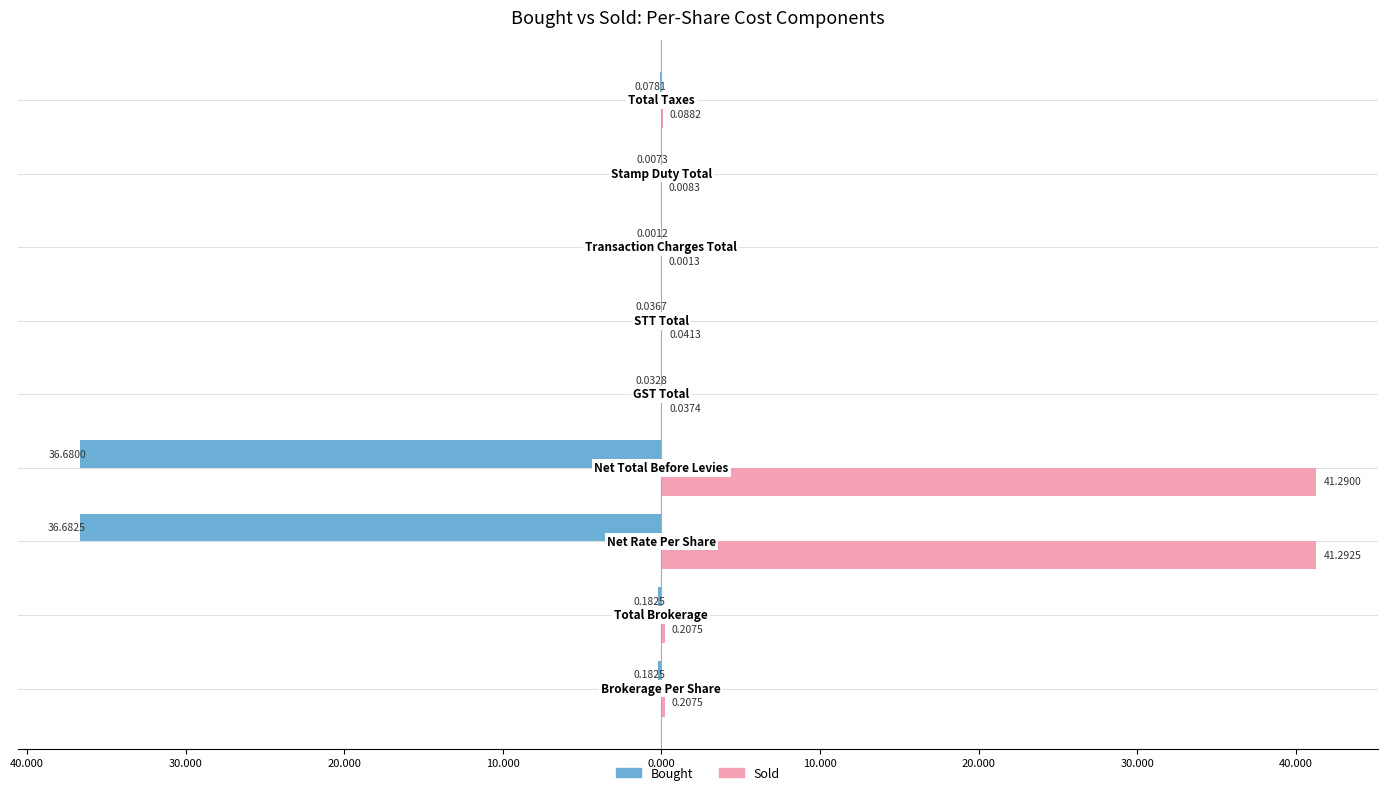

What are all the series names shown in the legend?

Bought, Sold